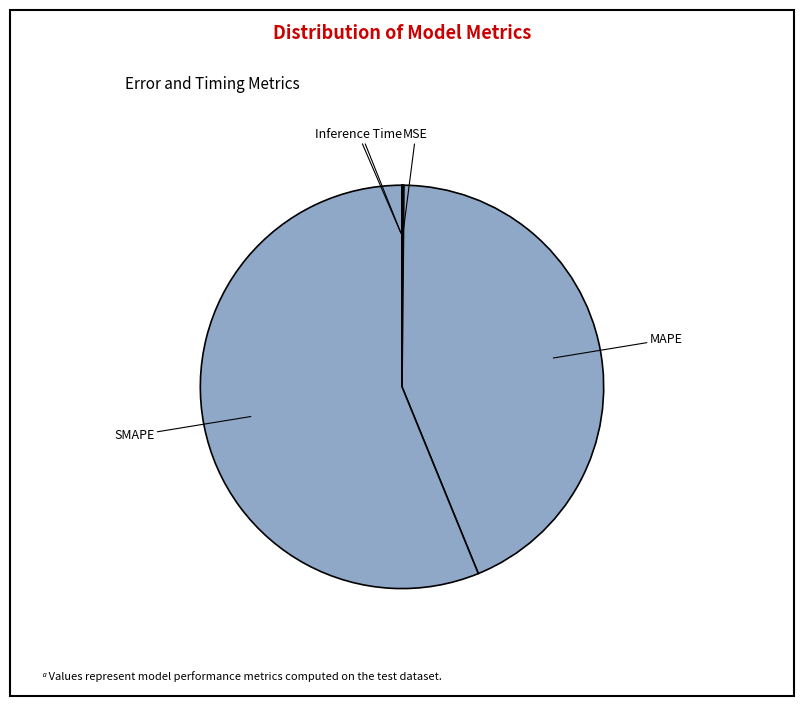

To the nearest percent, what is the average slice percentage?

20%